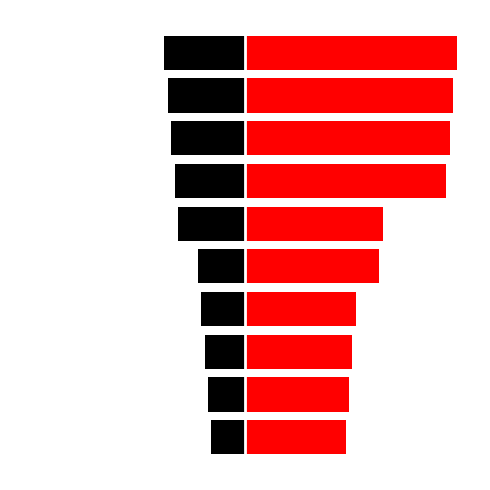

How many values in the id_left series exceed -14?

4